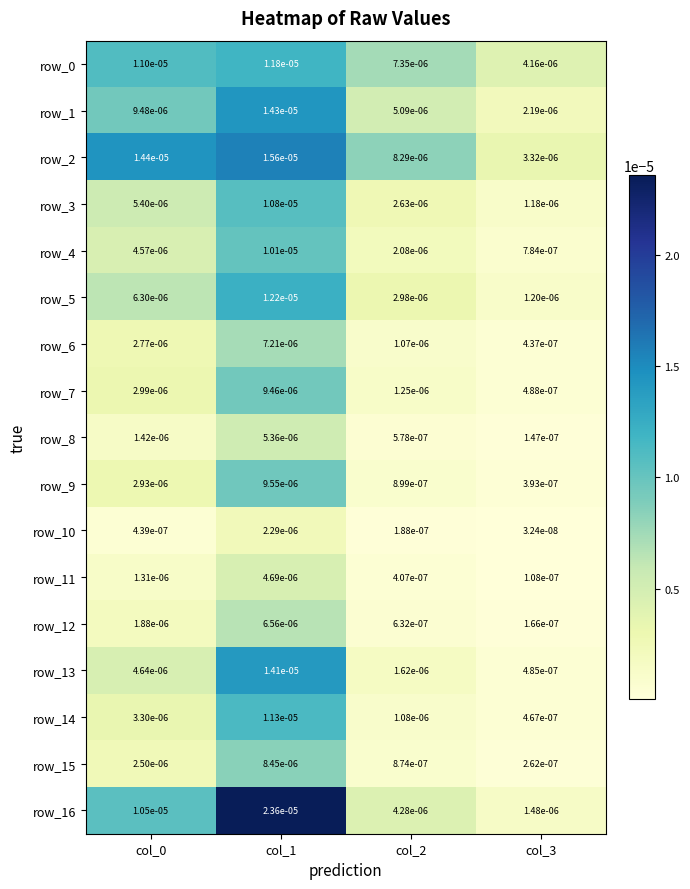

Between col_0 and col_1, which series saw the biggest shift?

row_16